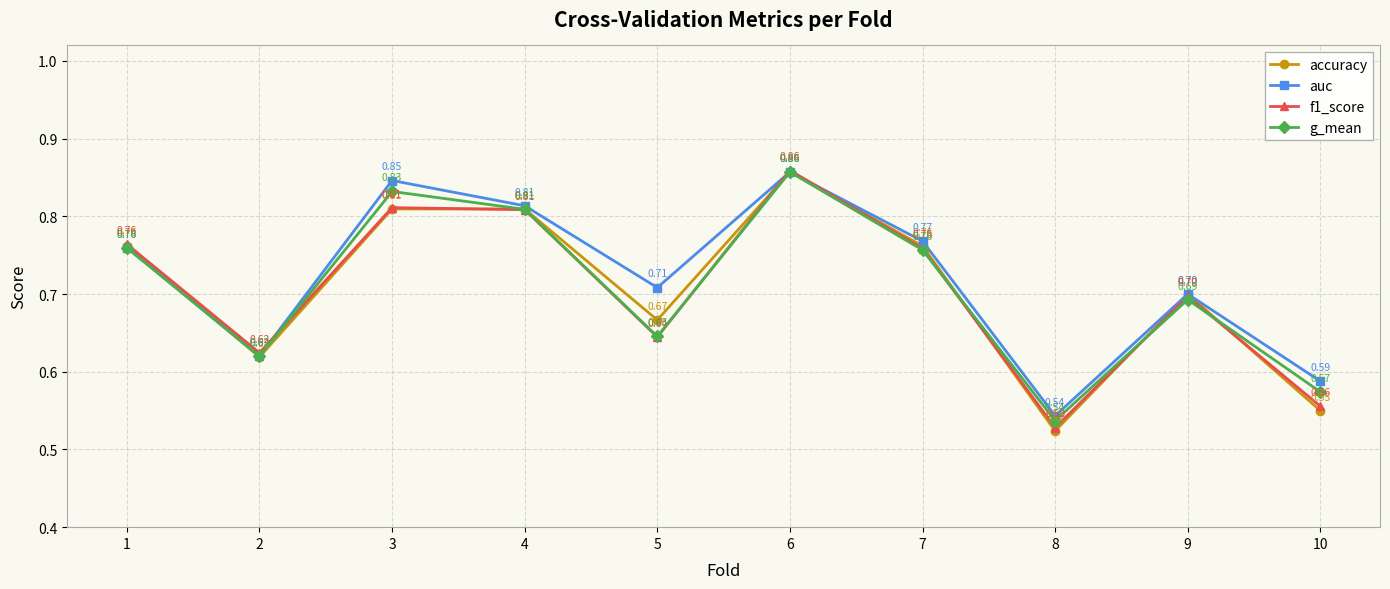

True or false: g_mean has more than 0 points higher than both neighbors.

True